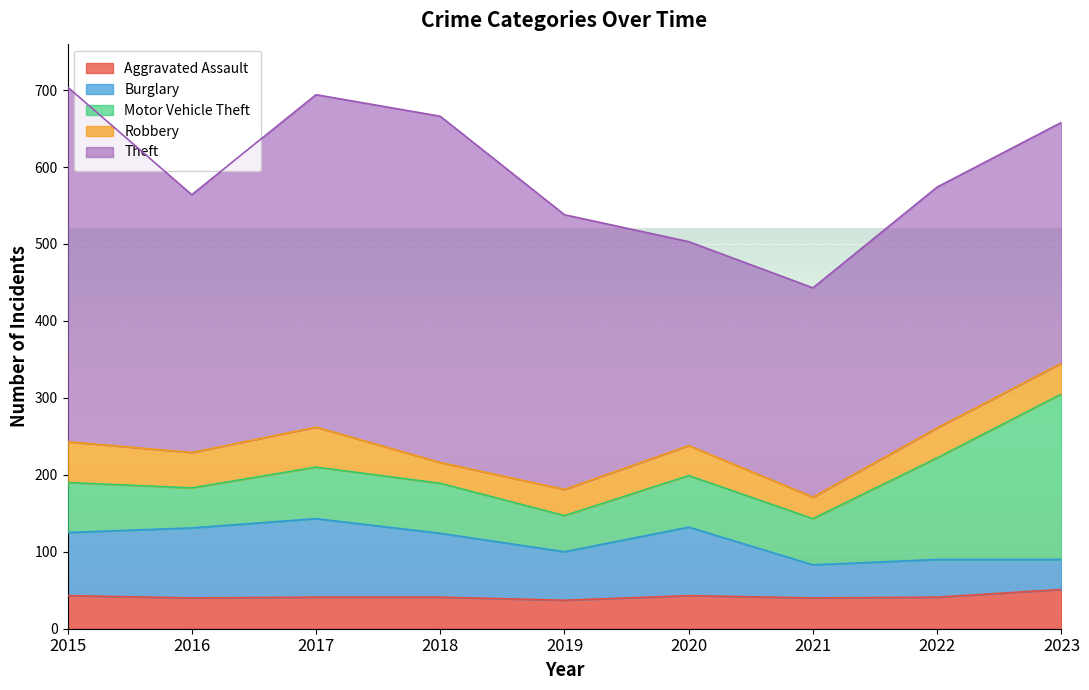

What is the value of the Theft point at the 2nd from the left?

335